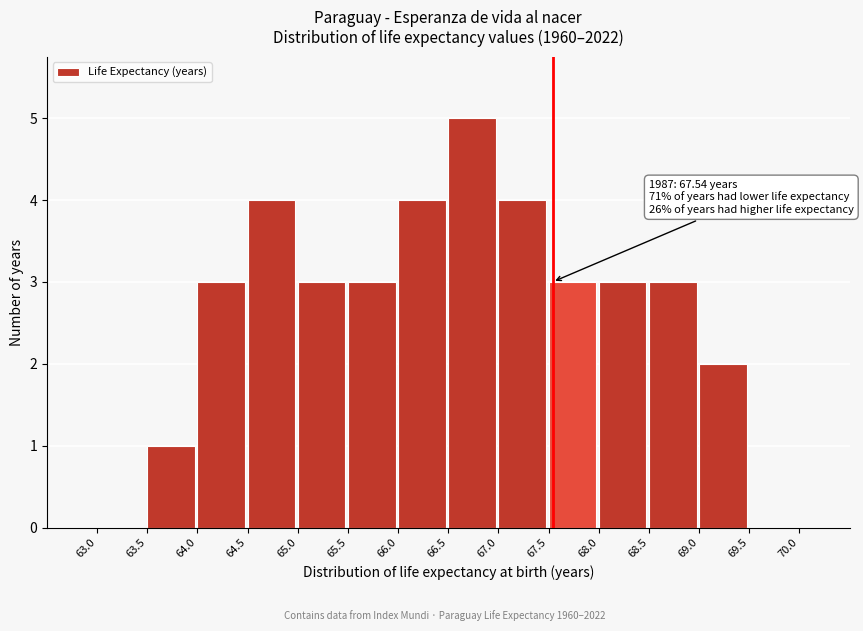

Which range on the x-axis has the tallest bar?

66.5 to 67.0